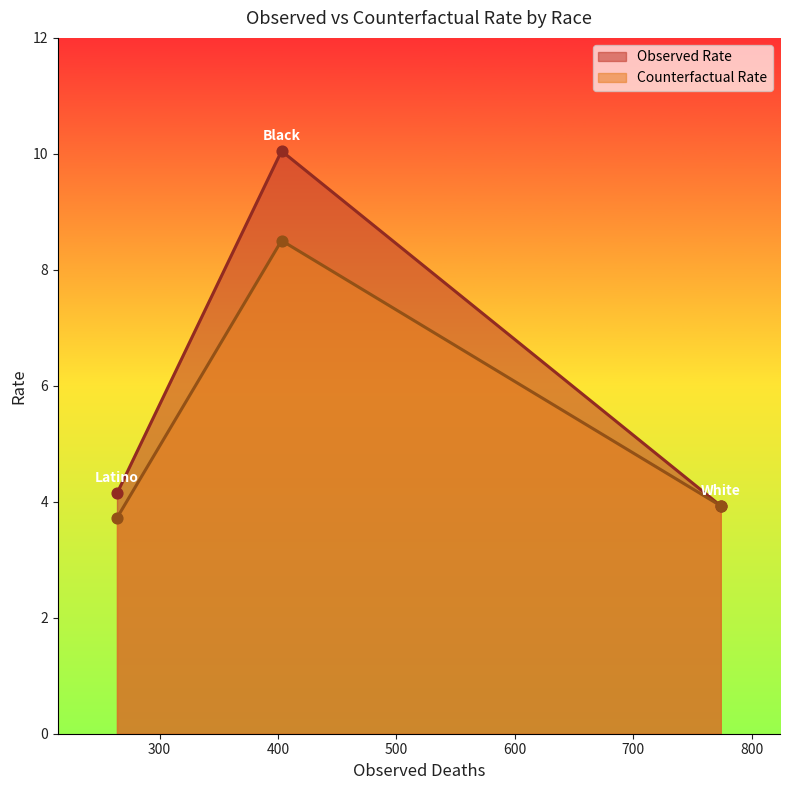

Which series contains the highest Y value?

Observed Rate